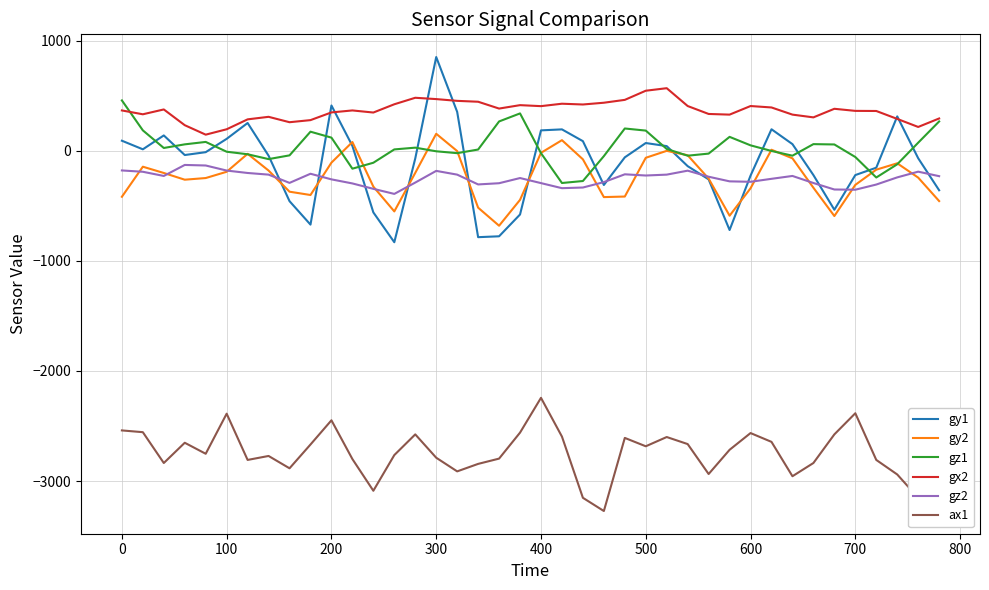

Which series has the largest total across all categories?

gx2